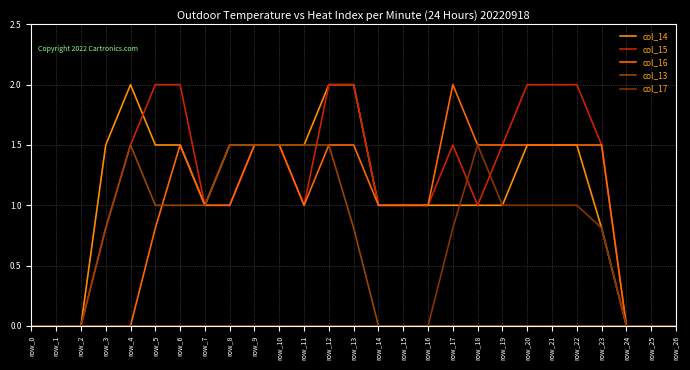

How many lines are shown in the chart?

5